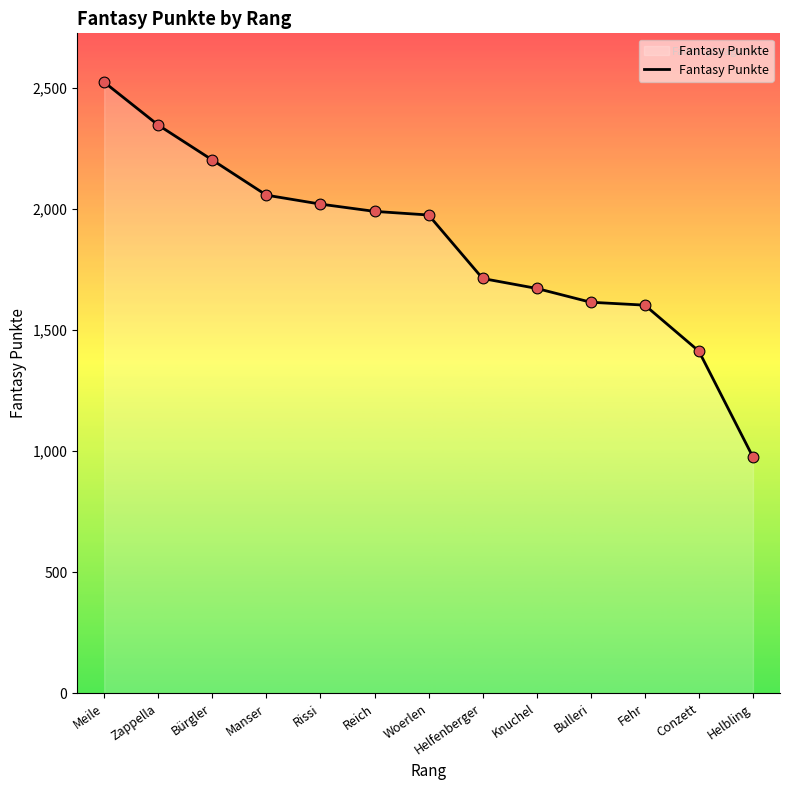

What is the change in value from Helfenberger to Fehr?

-110